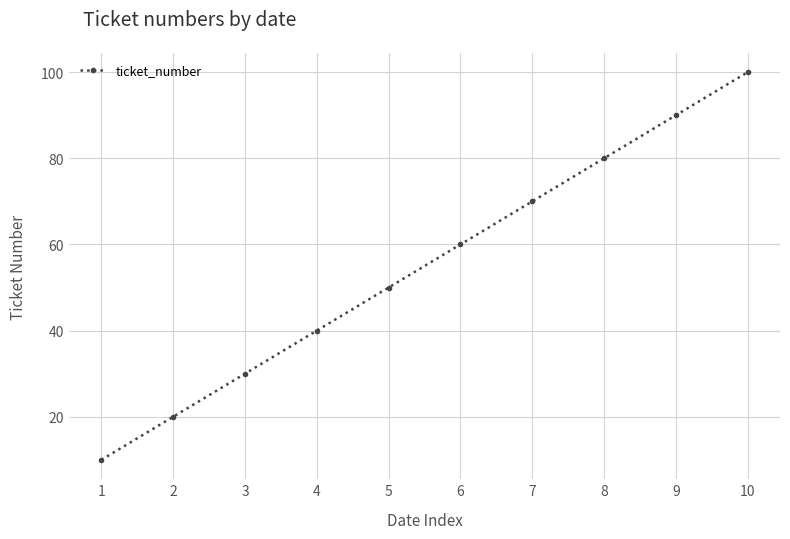

Which has a higher value, 10 or 9?

10